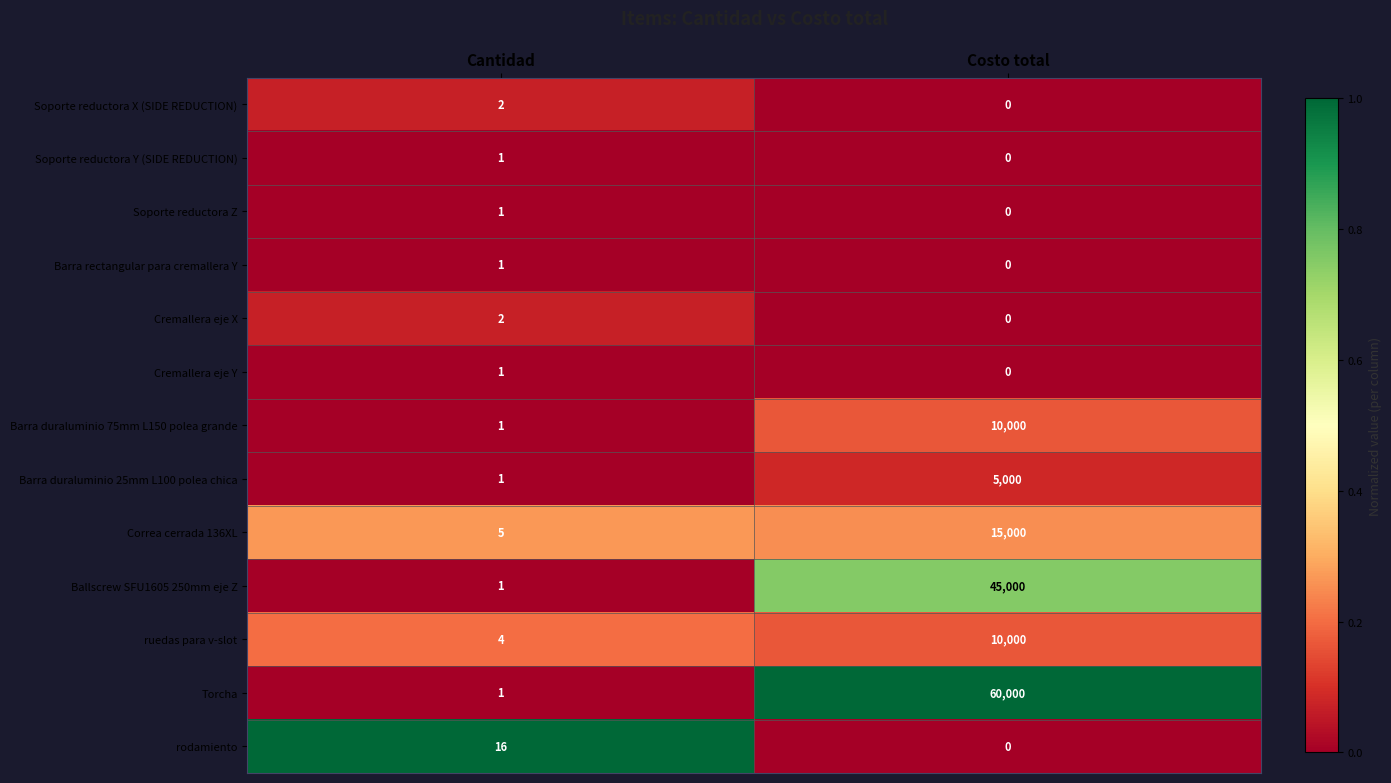

What is the spread (max minus min) of values at Cantidad?

15